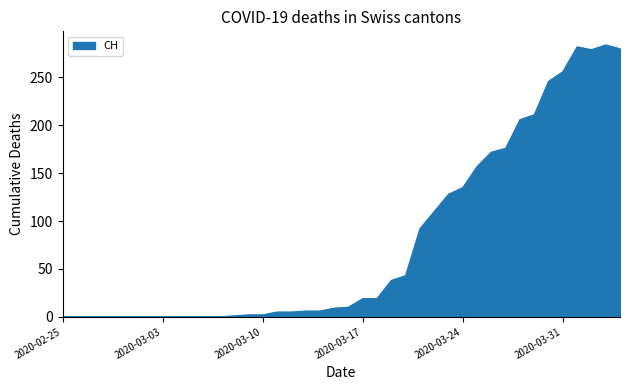

What is the maximum value shown in the chart?

284